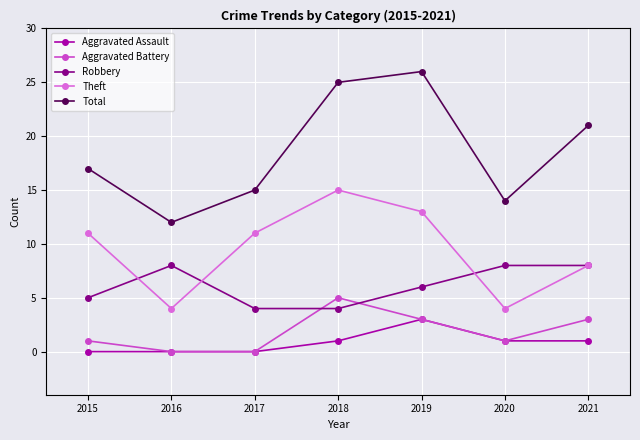

What is the total value across all series at 2015?

34